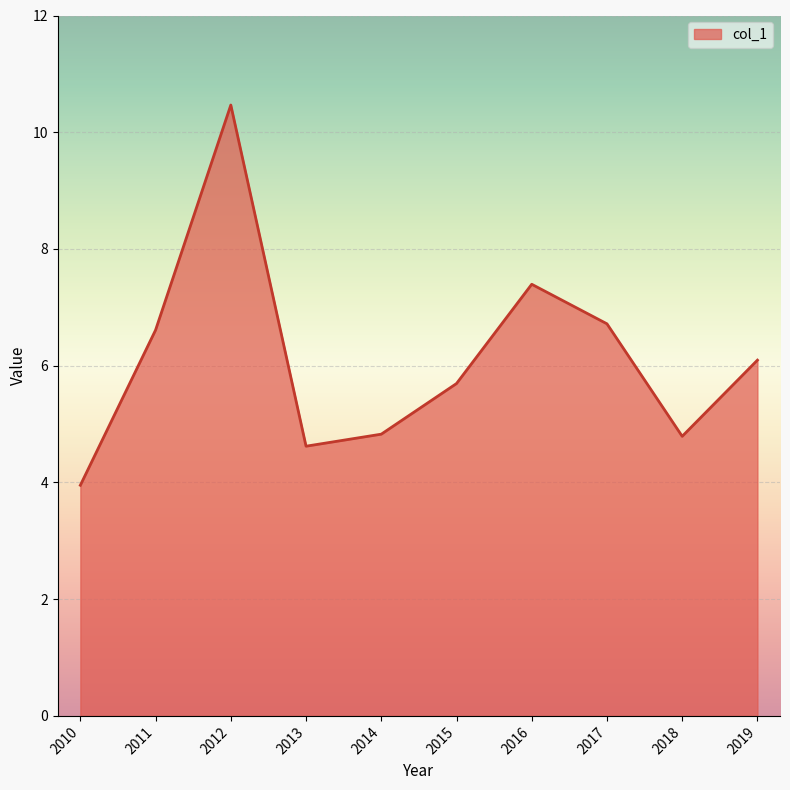

Reading left to right, what are all the values shown in this chart?

4.0	6.6	10.5	4.6	4.8	5.7	7.4	6.7	4.8	6.1